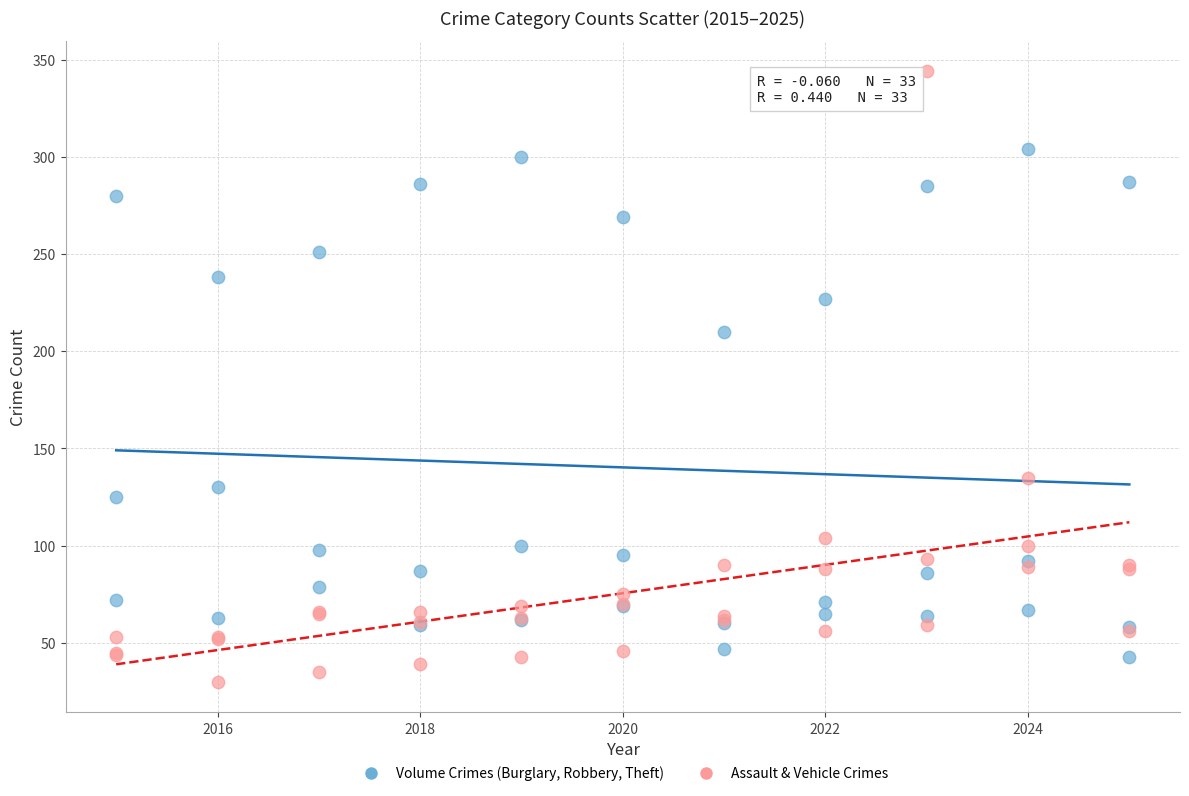

Which series has the widest spread of Y values?

Assault & Vehicle Crimes